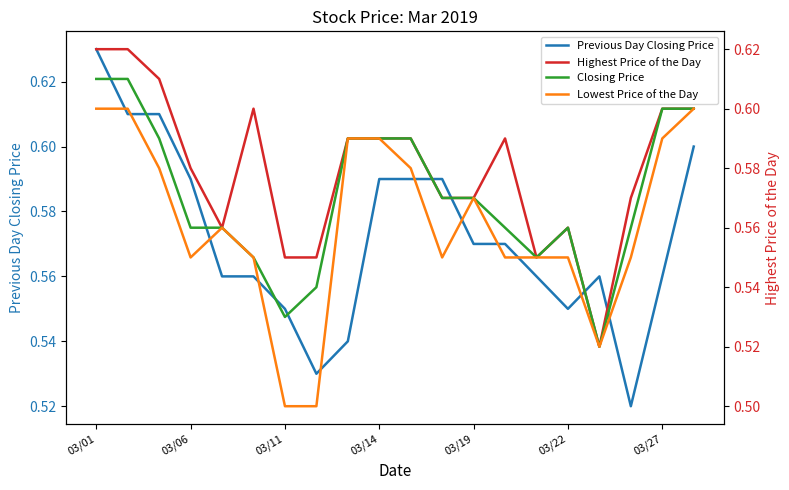

How many Lowest Price of the Day values are between 0 and 1?

20